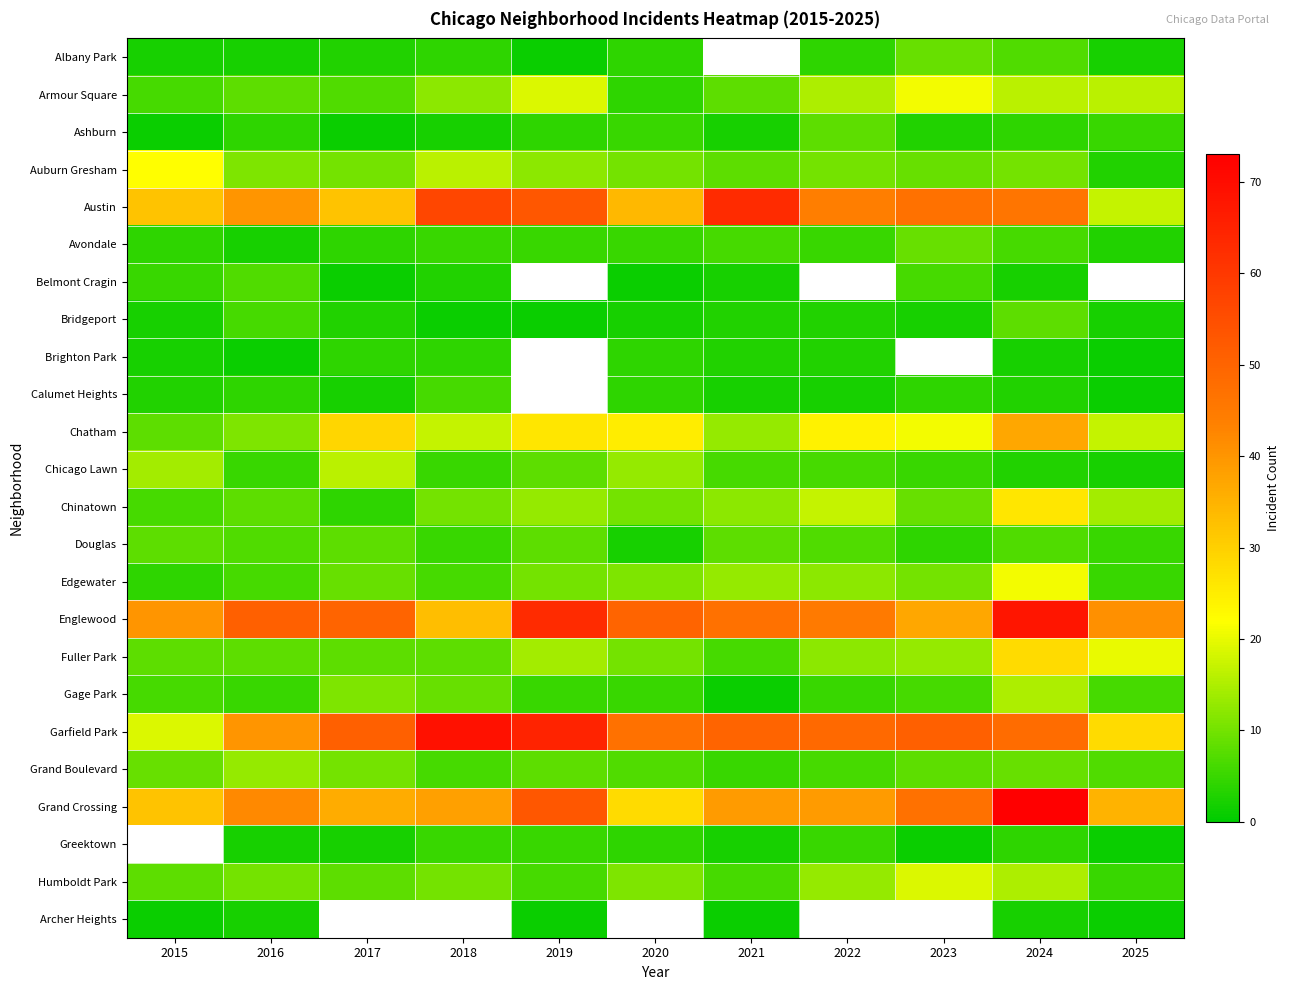

Rank the series at 2020 from highest to lowest value.

Englewood, Garfield Park, Austin, Grand Crossing, Chatham, Chicago Lawn, Edgewater, Humboldt Park, Auburn Gresham, Chinatown, Fuller Park, Grand Boulevard, Ashburn, Avondale, Gage Park, Albany Park, Armour Square, Brighton Park, Calumet Heights, Bridgeport, Douglas, Belmont Cragin, Archer Heights, Greektown